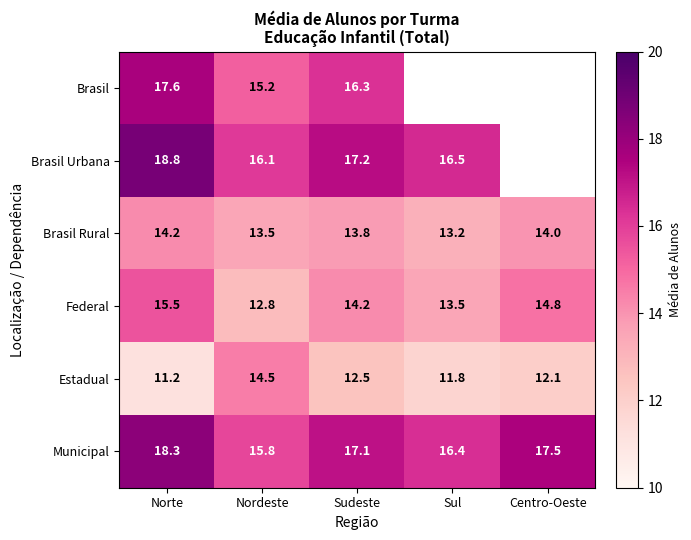

Is the value of Municipal at Sul greater than the value of Estadual at Norte?

Yes